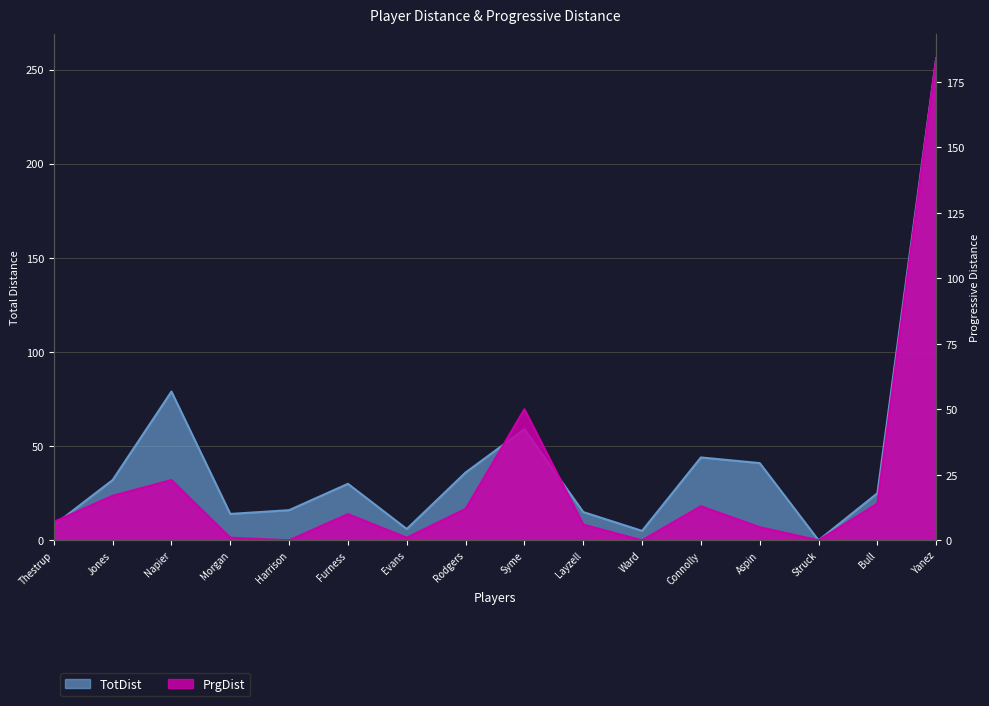

What is the value of the PrgDist point at the 2nd from the left?

17